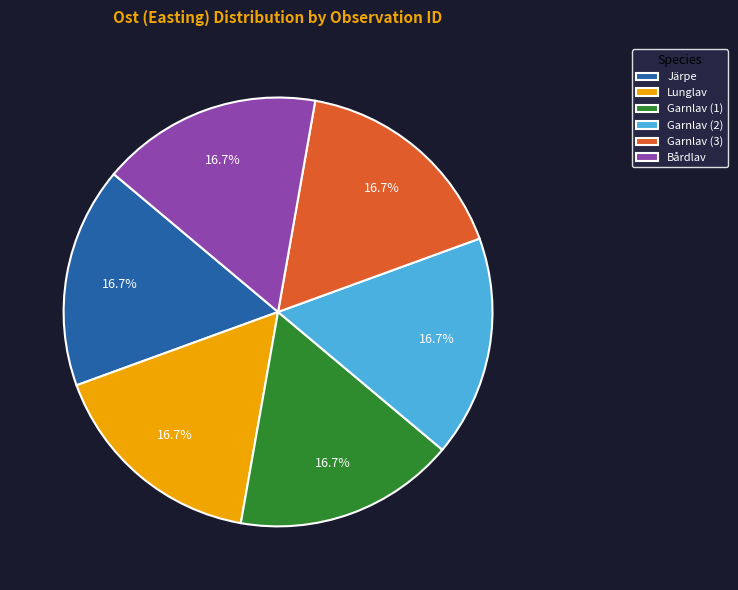

Does Garnlav (2) account for over 50% of the chart?

No